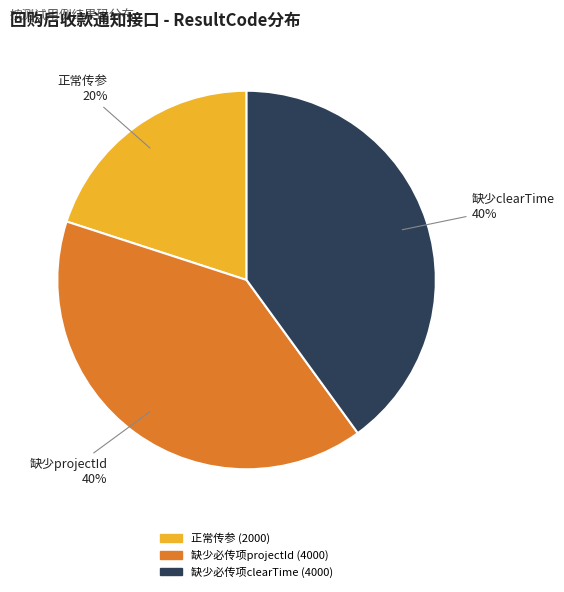

The 缺少必传项clearTime (4000) slice represents 28% of the pie. True or false?

False